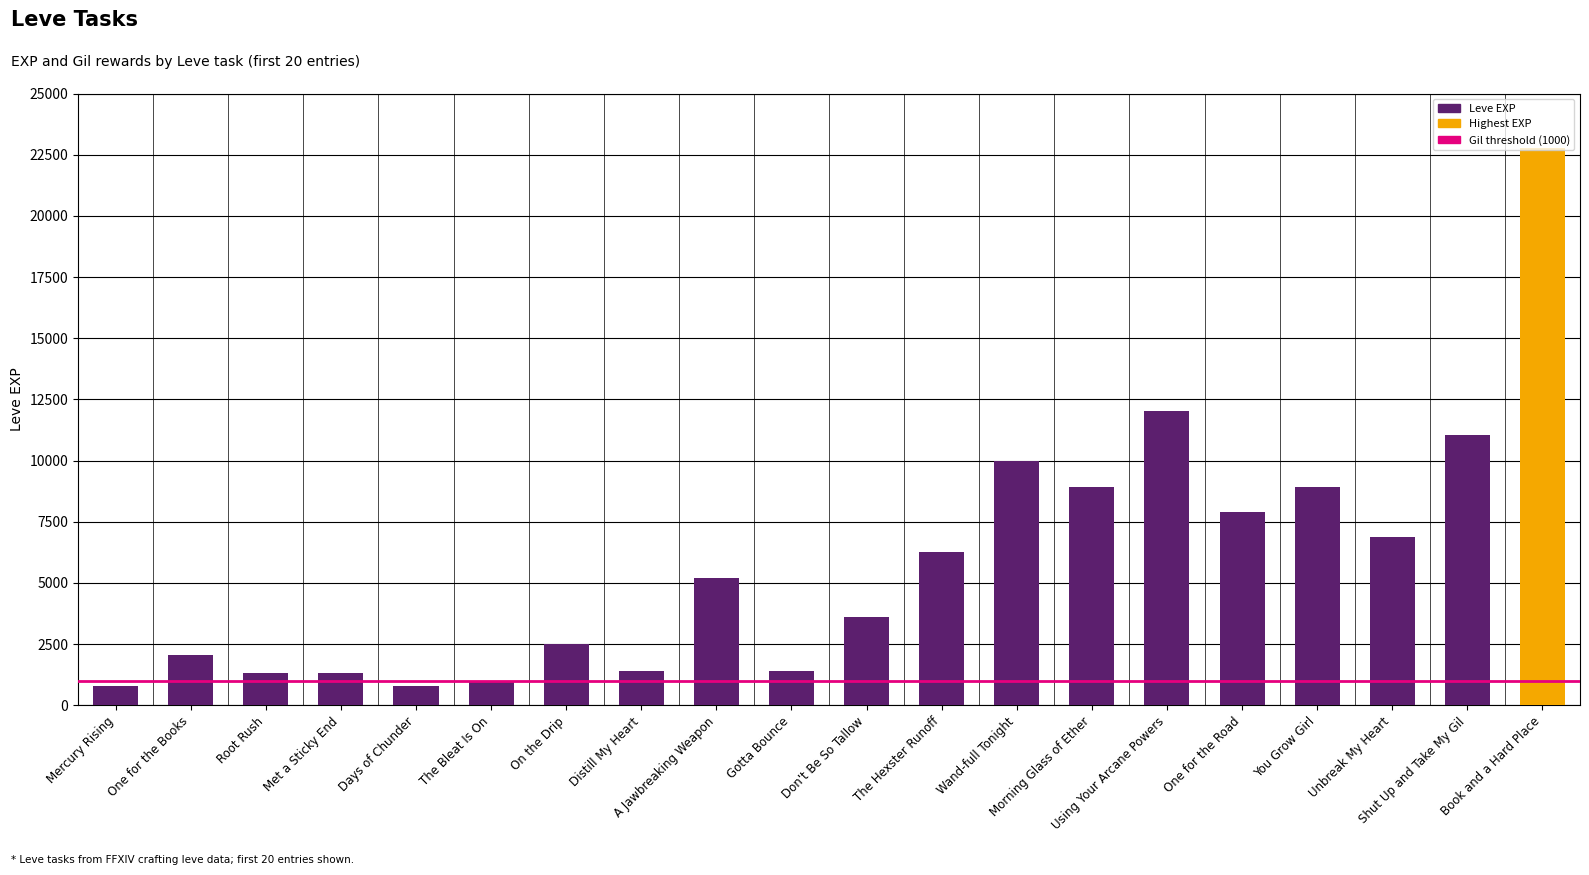

What is the sum of the values at One for the Road and Gotta Bounce?

9300